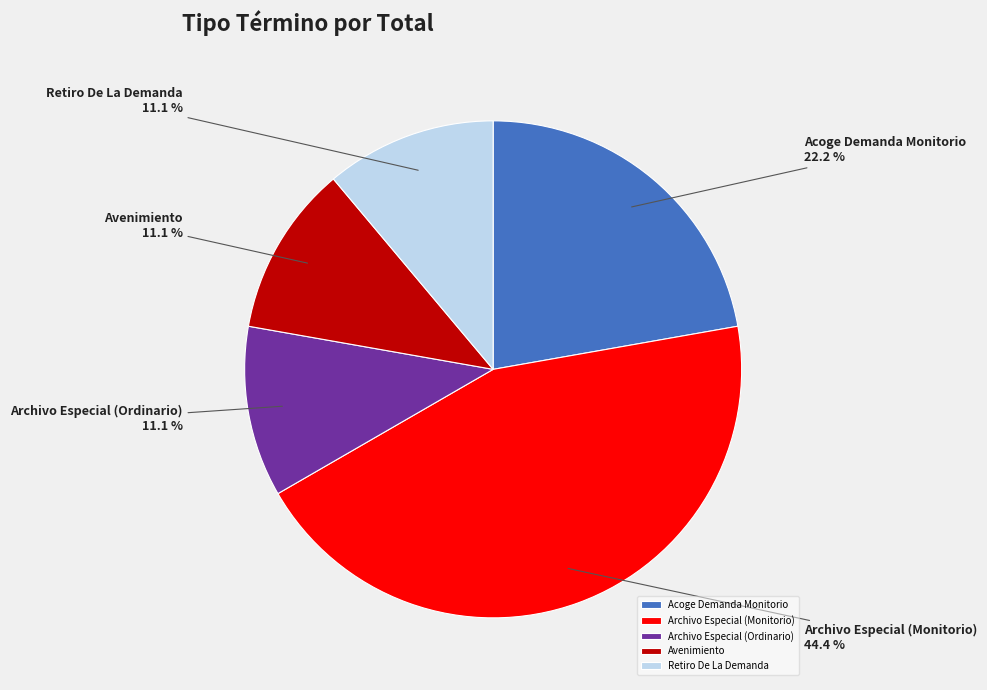

Is there any slice that represents more than half of the pie?

No